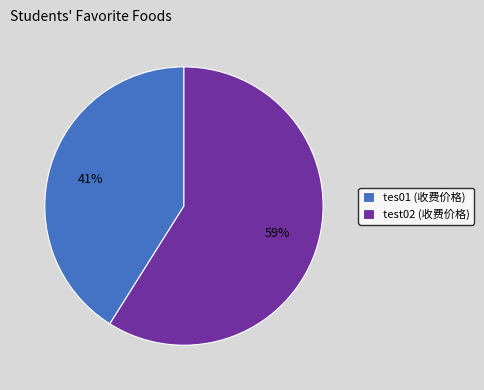

To the nearest percent, what percentage of the pie is tes01?

41%